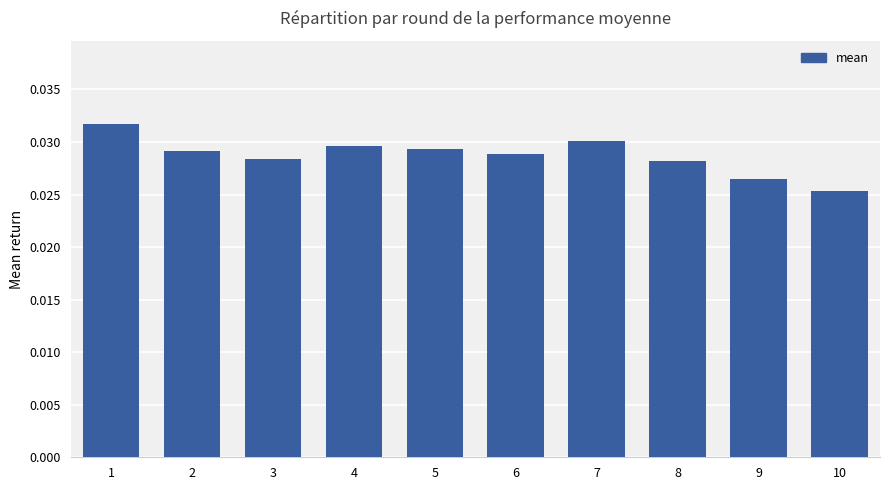

At which label is the value closest to 0?

10